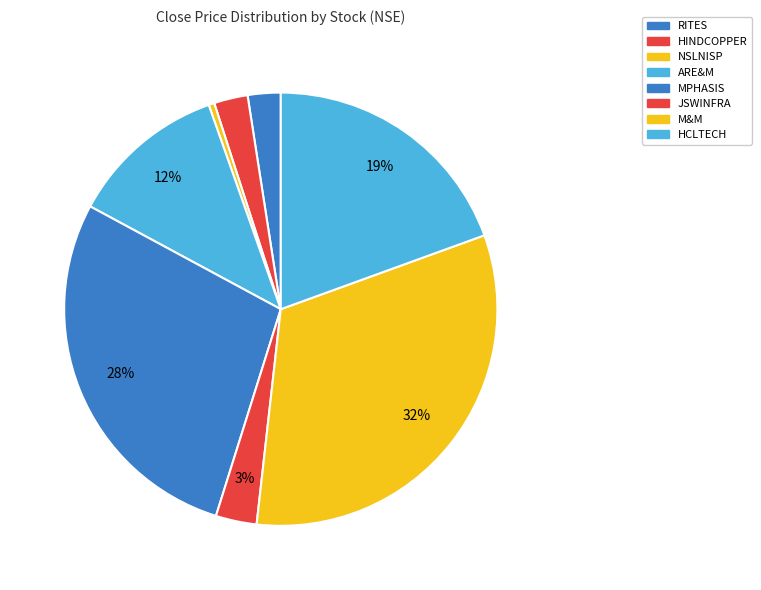

How many segments does this pie chart have?

8